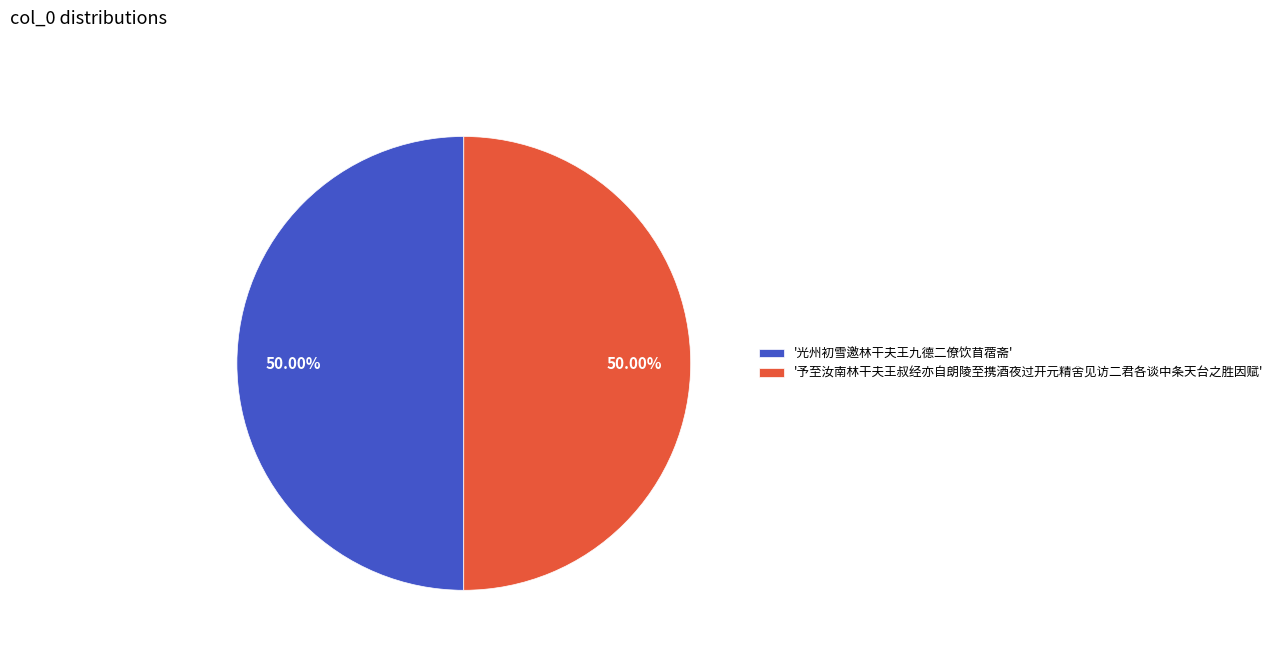

Is the sum of '予至汝南林干夫王叔经亦自朗陵至携酒夜过开元精舍见访二君各谈中条天台之胜因赋' and '光州初雪邀林干夫王九德二僚饮苜蓿斋' greater than half?

Yes